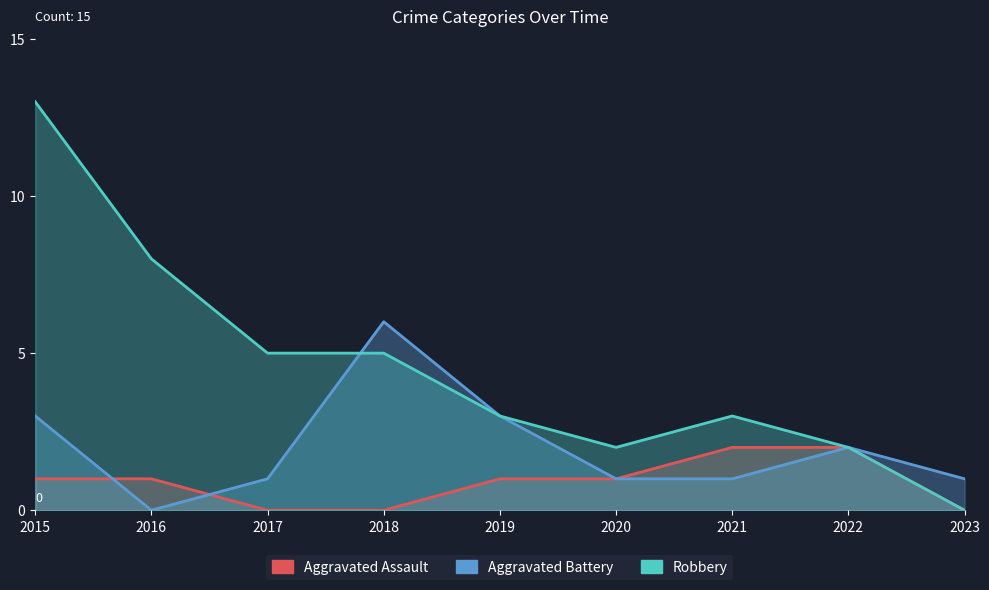

At how many categories does at least one series exceed 10?

1